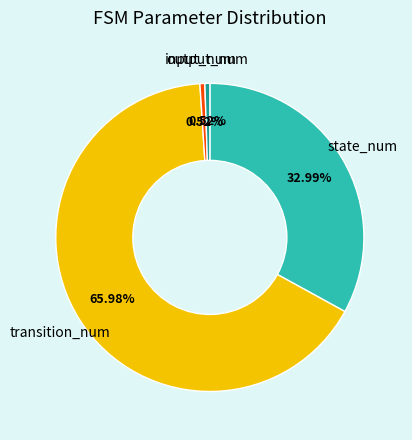

To the nearest percent, what percentage of the pie is output_num?

1%